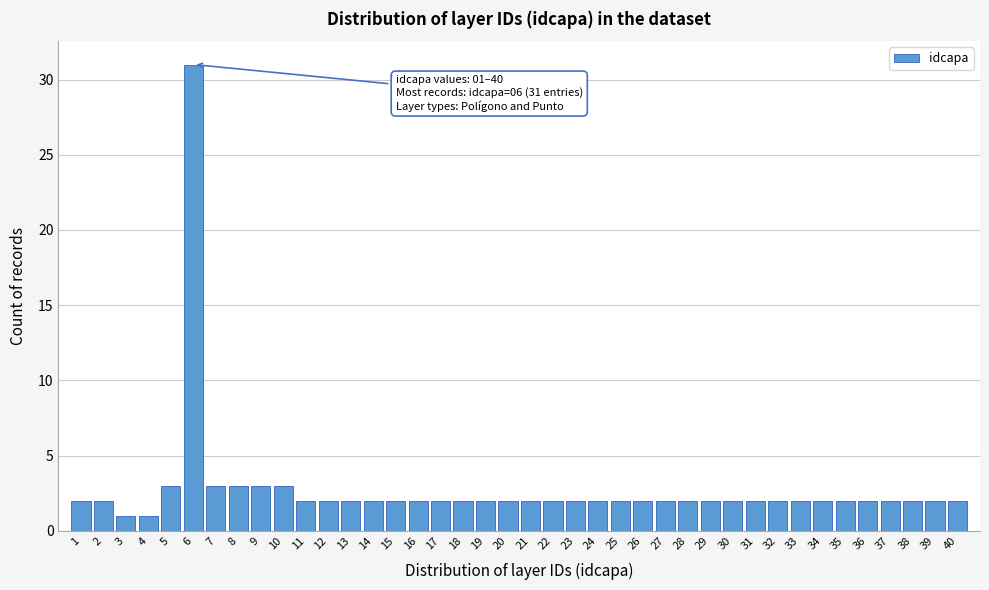

Which category has the highest value across all series?

6